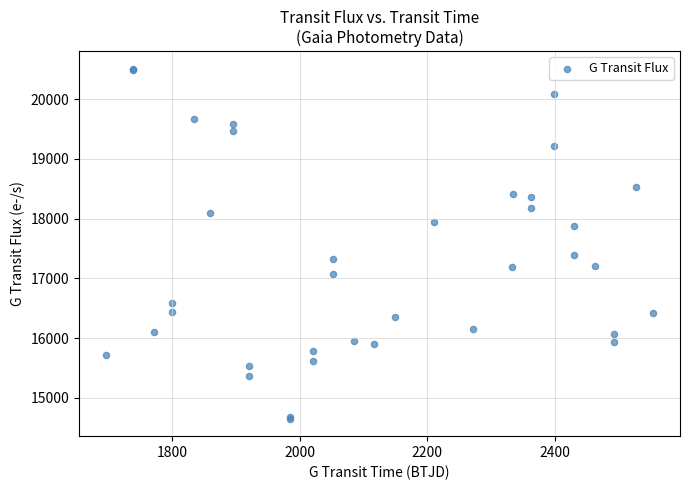

What Y value in the scatter plot is closest to 17580?

17396.4